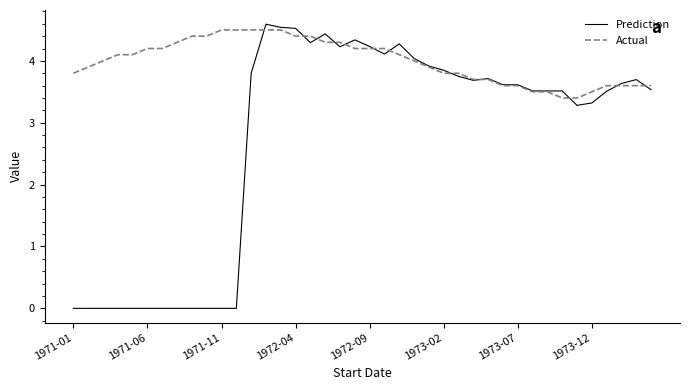

What is the maximum value shown in the chart?

4.6